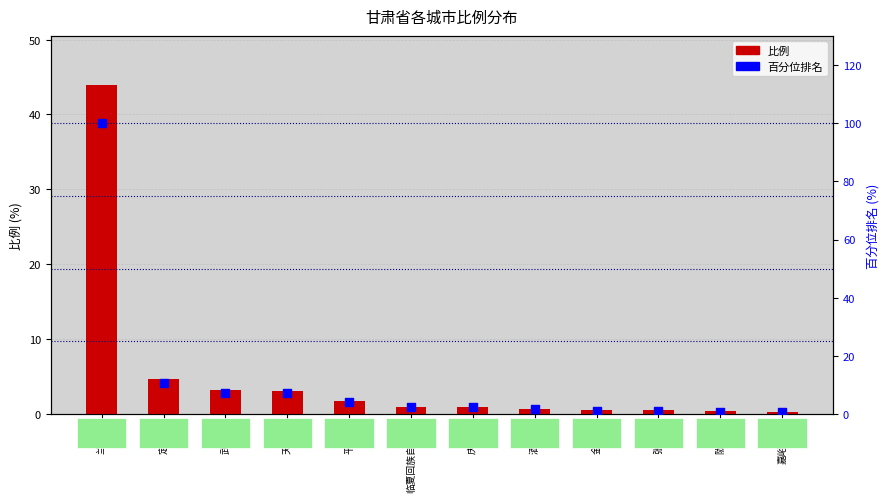

Which series contains the lowest Y value?

比例